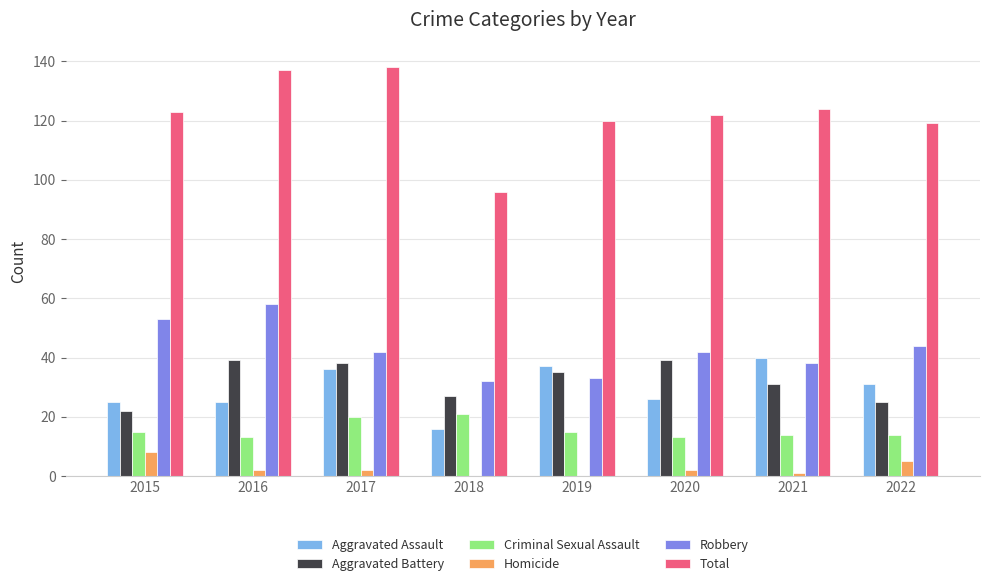

What is the sum of all Aggravated Assault values?

236